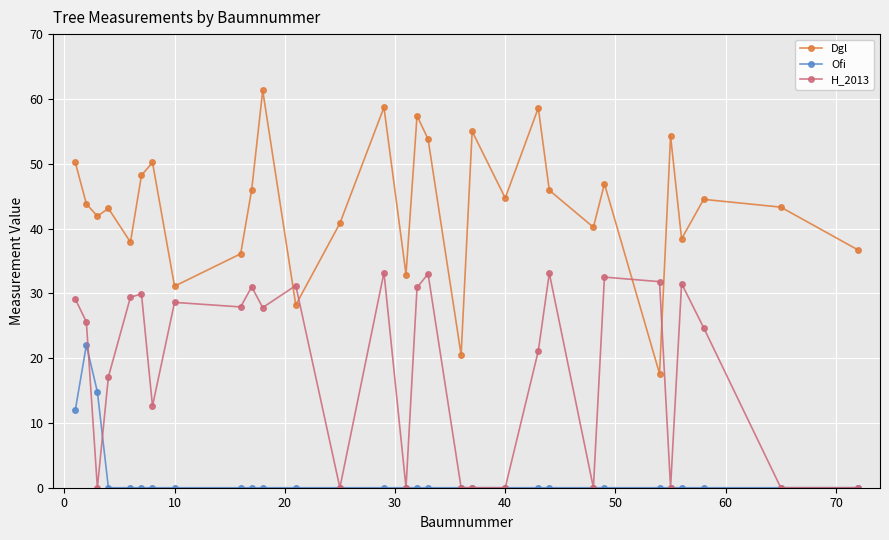

After their last crossing, which series has the higher values: Dgl or H_2013?

Dgl